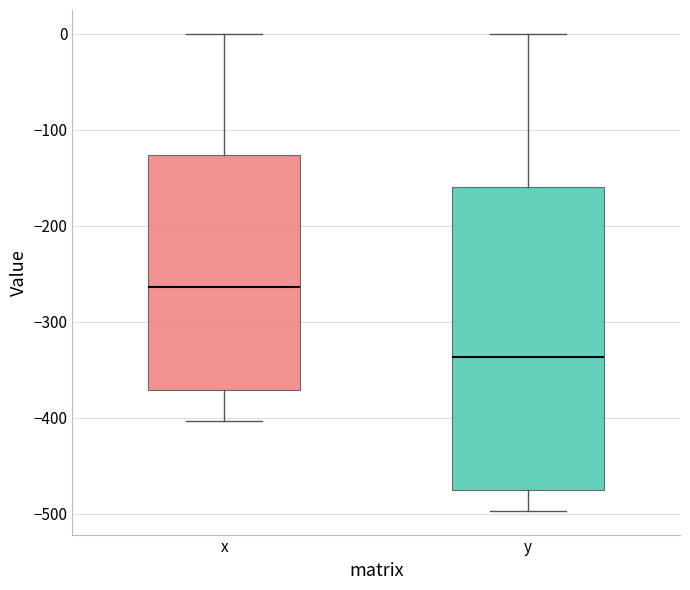

Reading left to right, read every box against the y-axis: the position of its median line, the range the box covers, and the ends of its whiskers. The values are not printed on the chart, so give them approximately, as read against the axis.

x: median -260, box -370 to -130, whiskers -400 to 0
y: median -340, box -480 to -160, whiskers -500 to 0